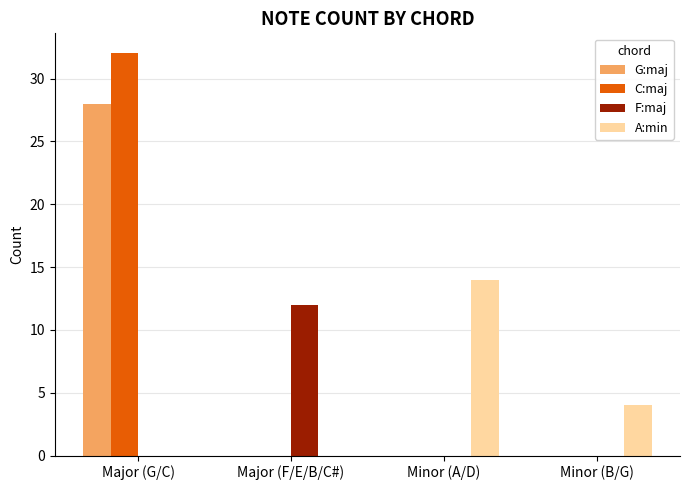

How many distinct data groups are displayed?

4